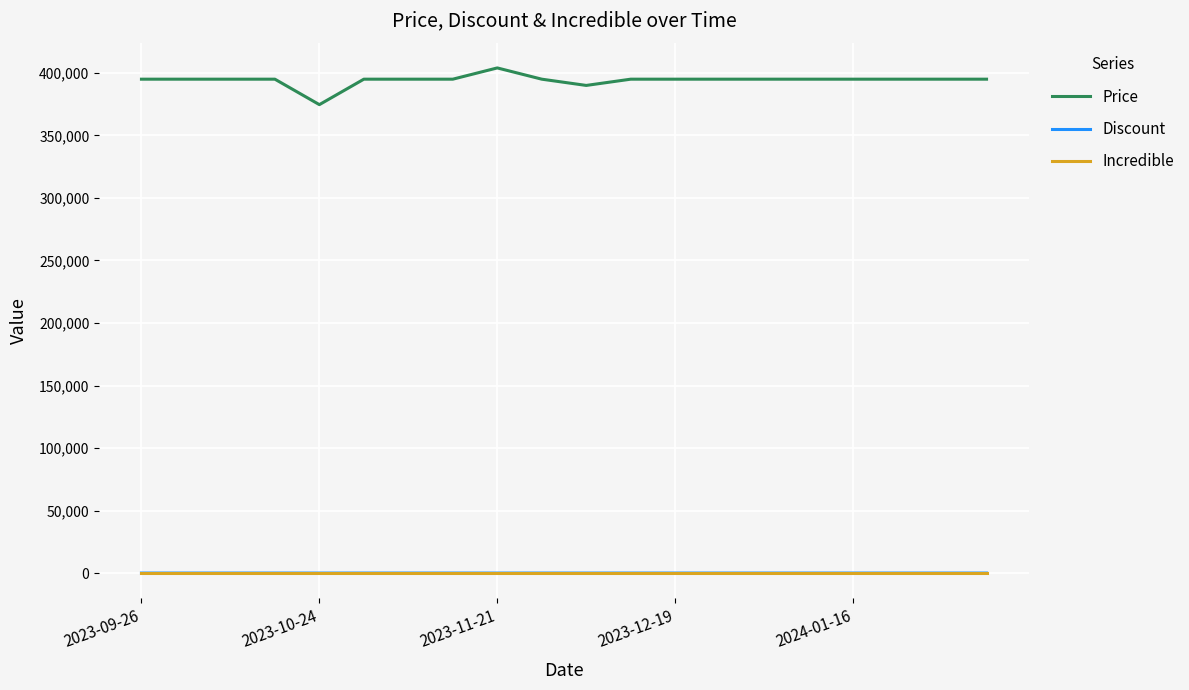

True or false: Price and Discount intersect in this chart.

False